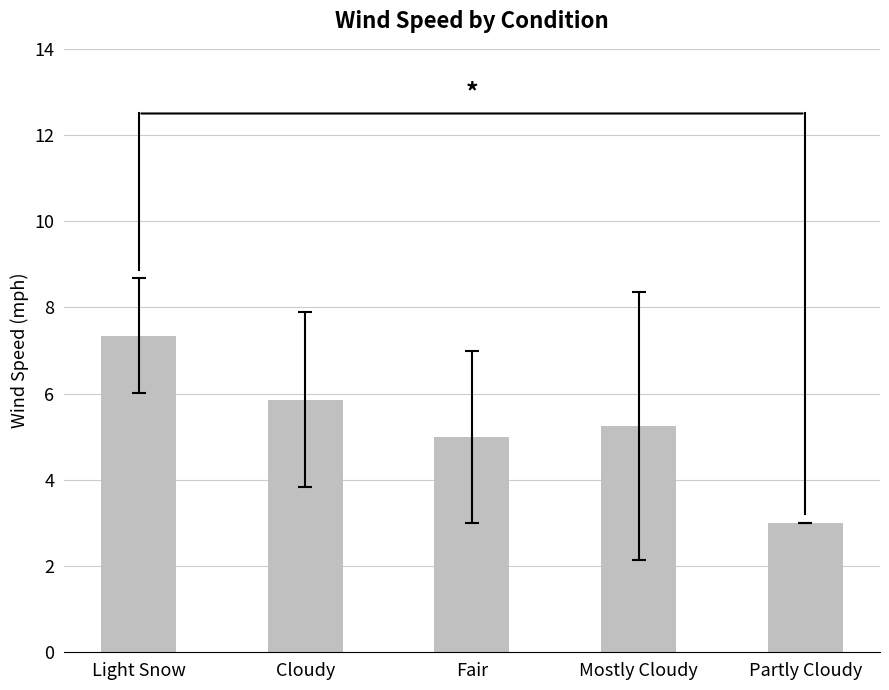

List the labels in order of value, smallest first.

Partly Cloudy, Fair, Mostly Cloudy, Cloudy, Light Snow